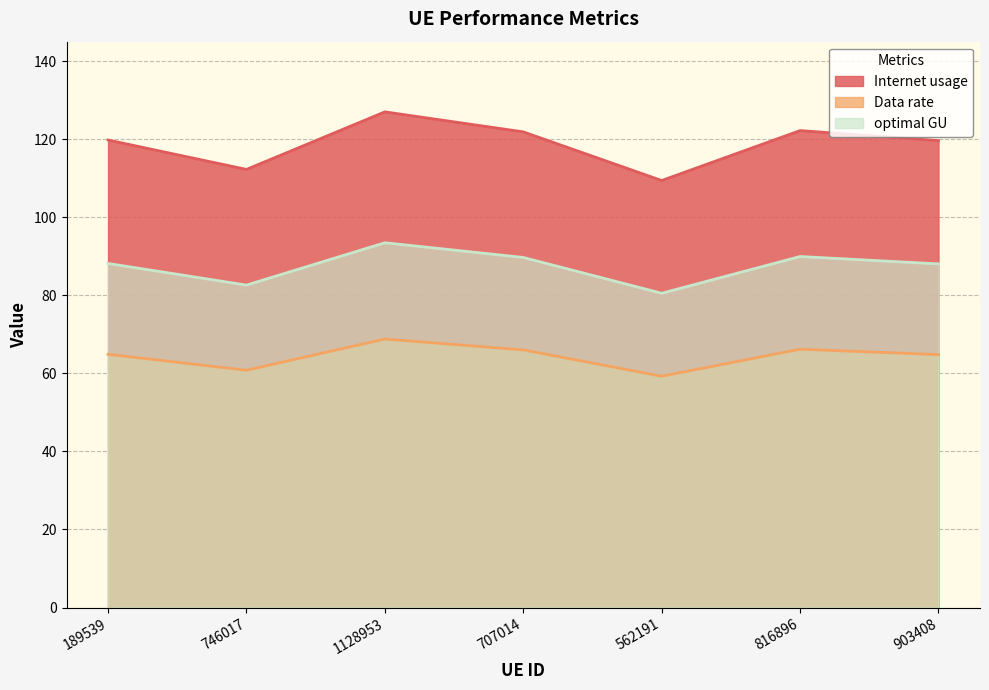

Is the value of Internet usage at 816896 greater than the value of optimal GU at 1128953?

Yes